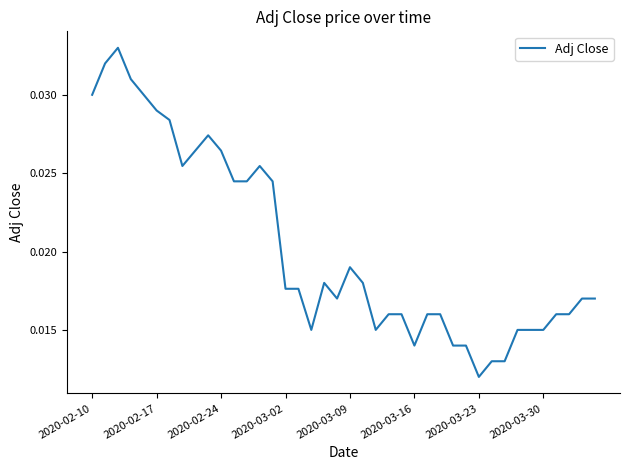

Which label corresponds to the smallest value in the chart?

2020-03-23